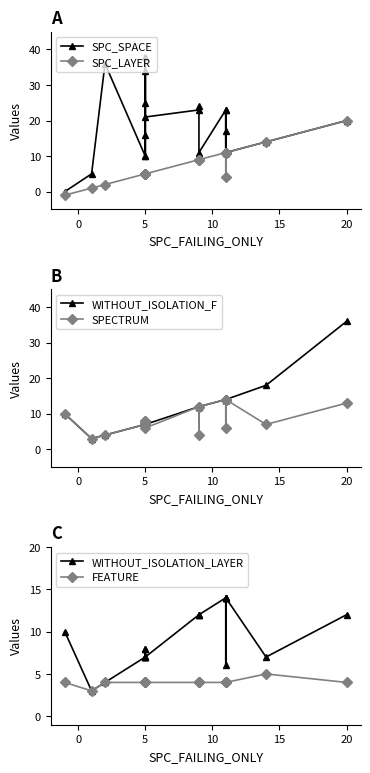

True or false: WITHOUT_ISOLATION_F and FEATURE cross at least once.

False